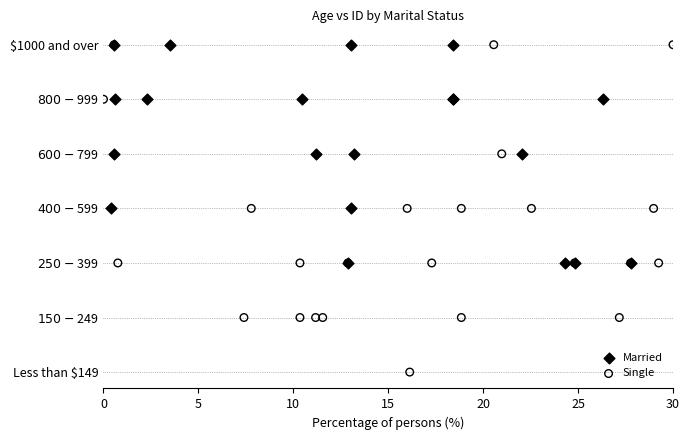

What are all the series names shown in the legend?

Married, Single